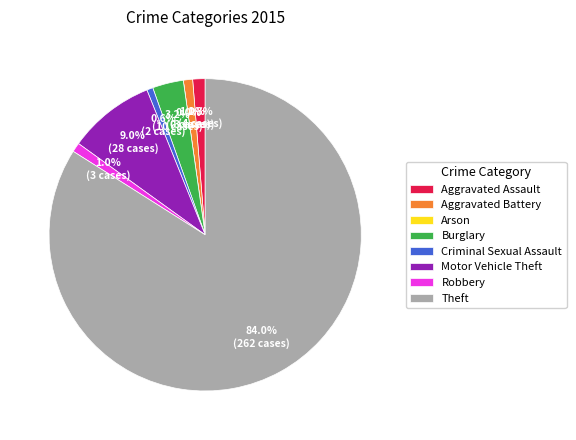

The Criminal Sexual Assault slice represents 1% of the pie. True or false?

True